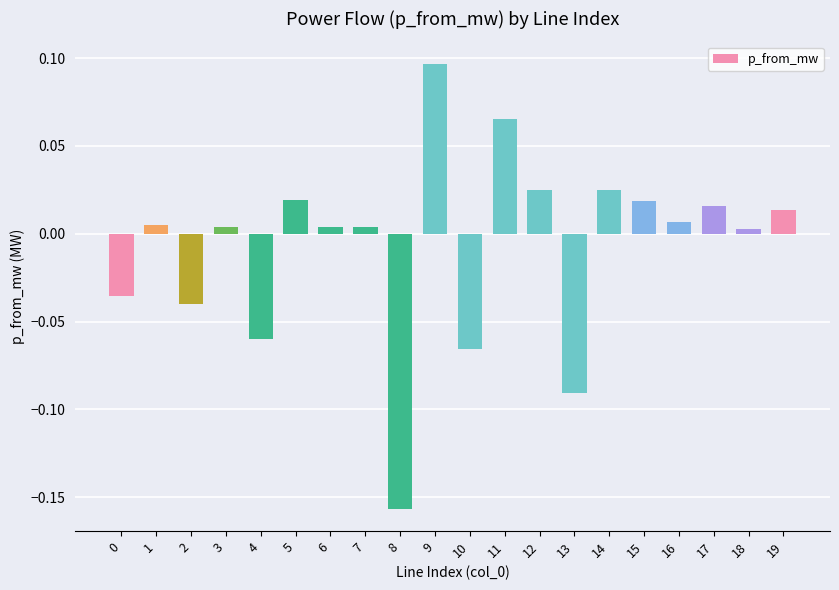

Count the number of data series in this chart.

1